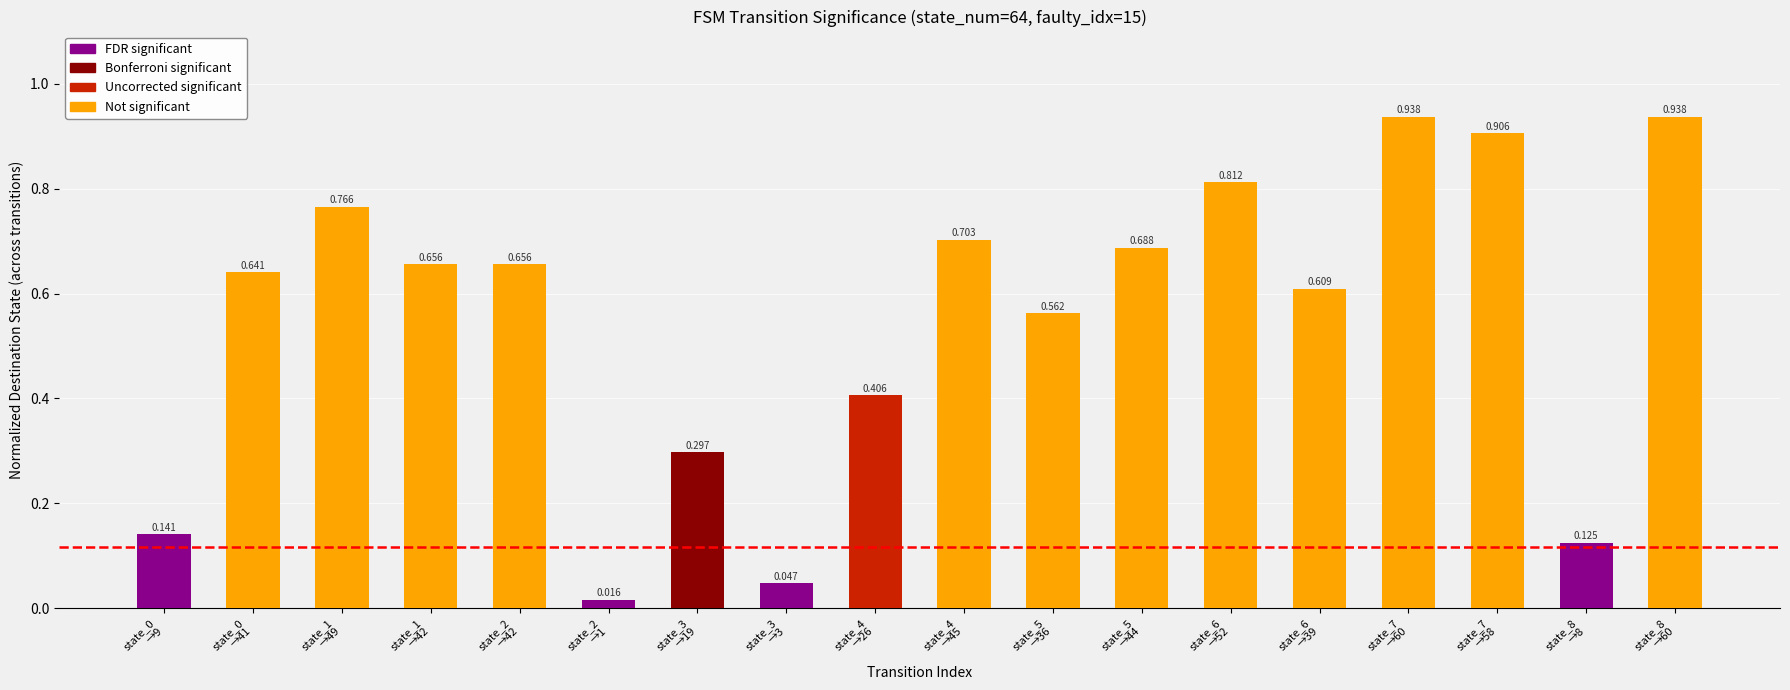

How many bars are there in total?

18